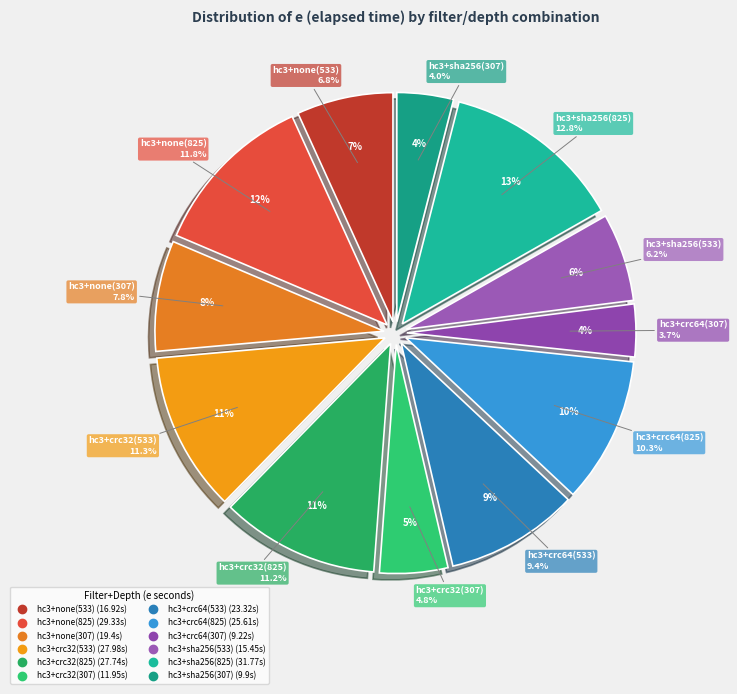

Do hc3+sha256(533) and hc3+none(533) together represent more than half of the pie?

No